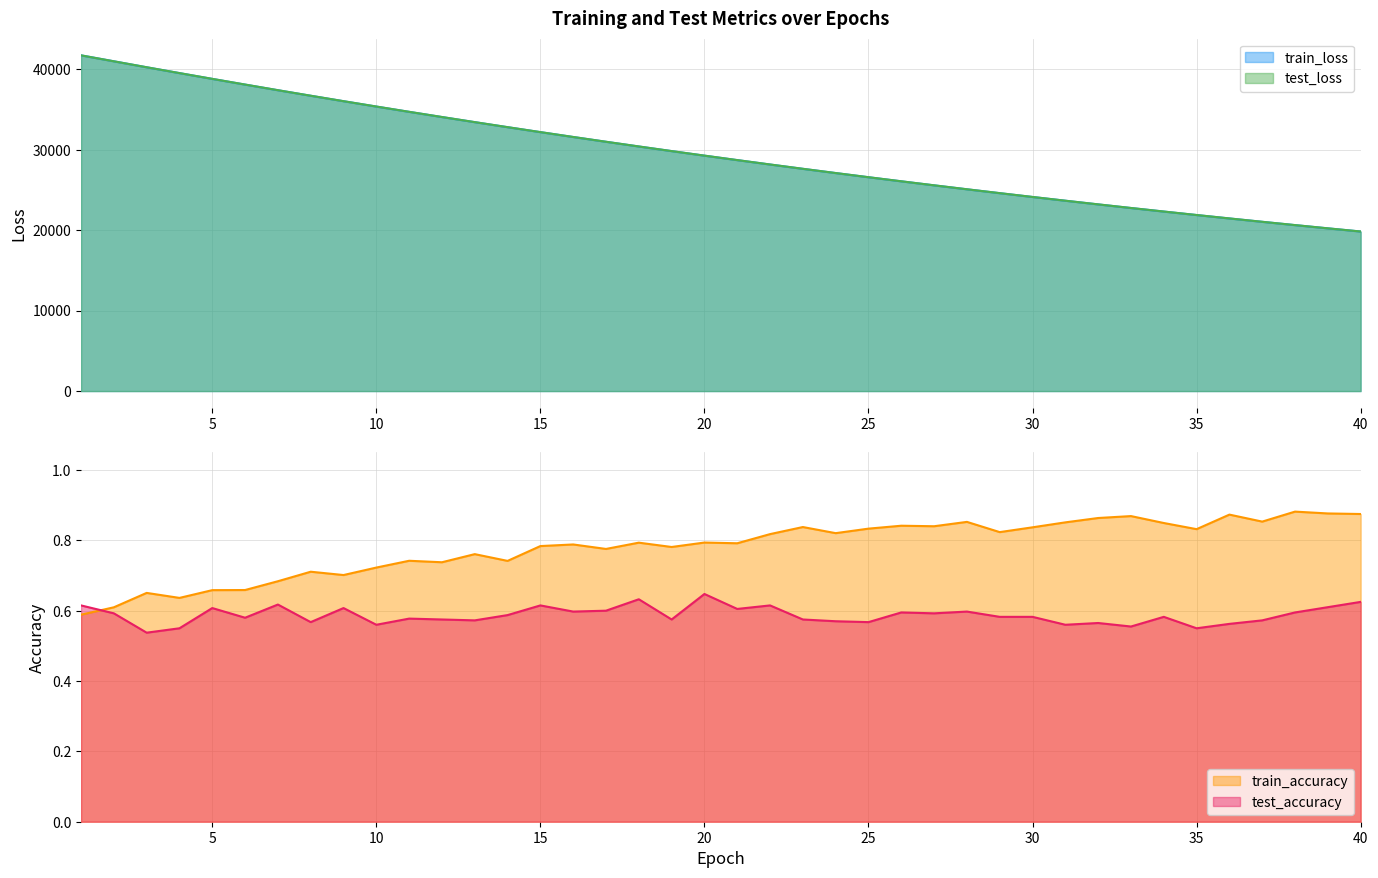

Between 6 and 13, which is larger?

6